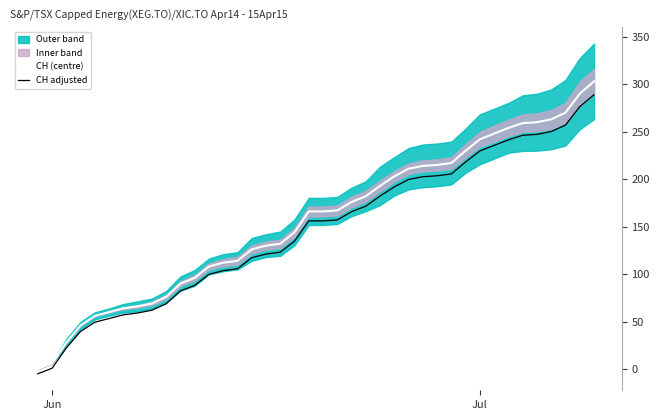

What is the maximum value for CH adjusted?

288.9